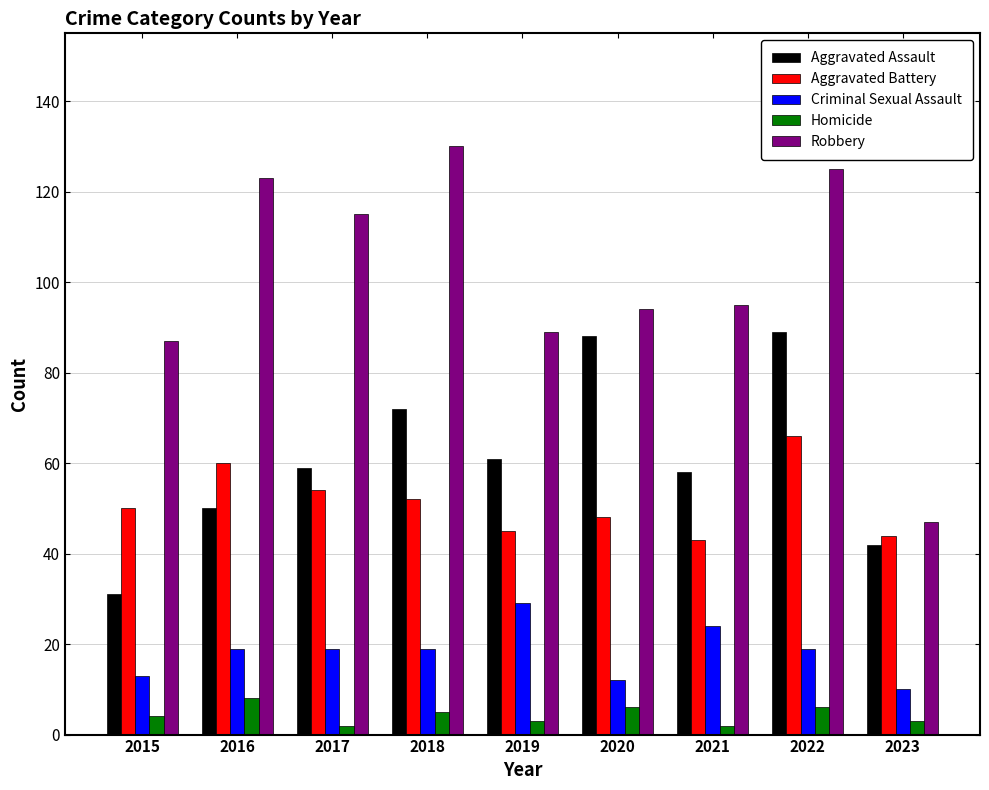

What is the difference between the maximum and second lowest values in the Criminal Sexual Assault series?

17